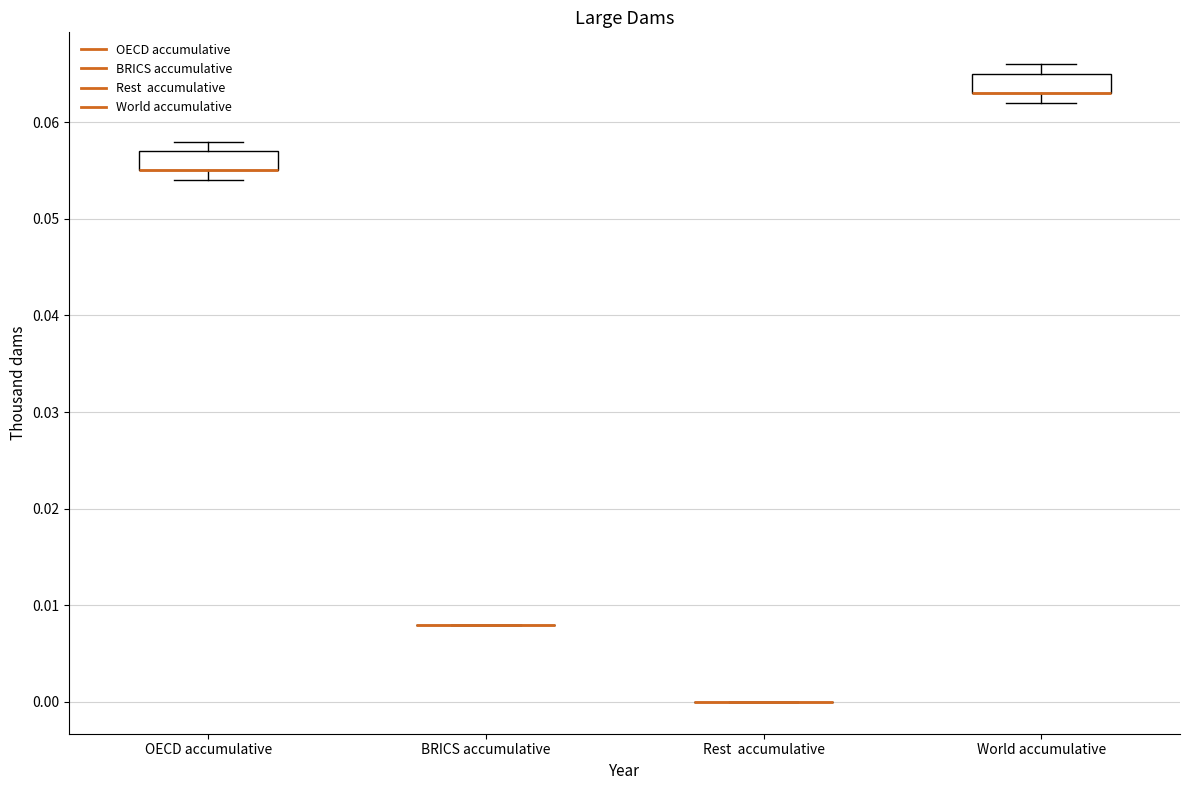

Reading left to right, read every box against the y-axis: the position of its median line, the range the box covers, and the ends of its whiskers. The values are not printed on the chart, so give them approximately, as read against the axis.

OECD accumulative: median 0.055 (drawn on the box's lower edge), box 0.055 to 0.057, whiskers 0.054 to 0.058
BRICS accumulative: box collapsed to a line at 0.008, whiskers 0.008 to 0.008
Rest accumulative: box collapsed to a line at 0.000, whiskers 0.000 to 0.000
World accumulative: median 0.063 (drawn on the box's lower edge), box 0.063 to 0.065, whiskers 0.062 to 0.066